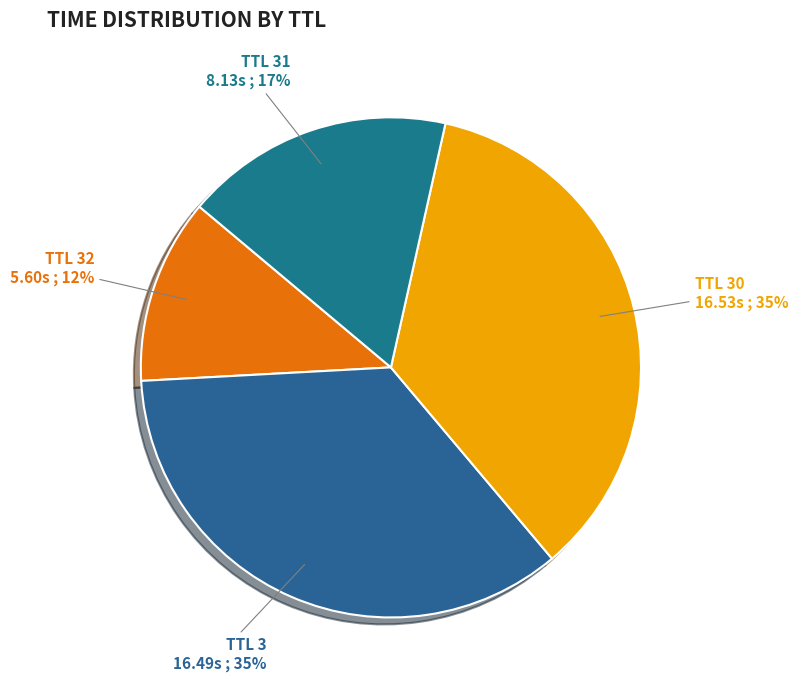

Which slice is the smallest?

TTL 32 5.60s ; 12%